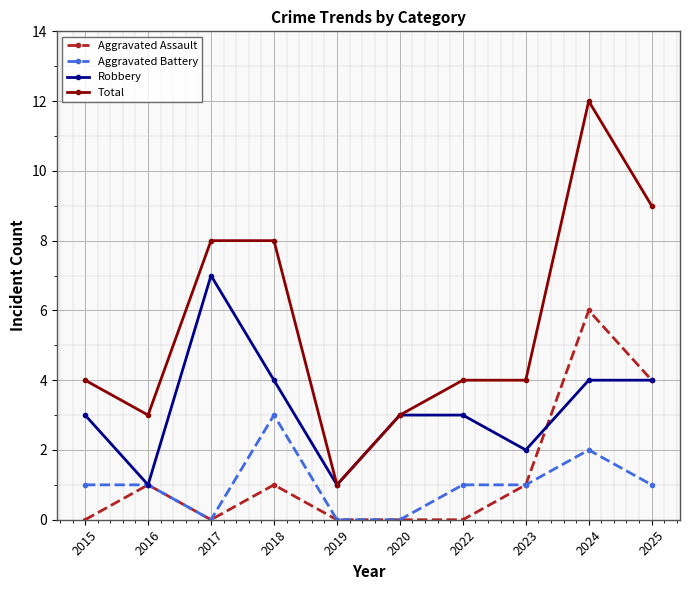

List the series in order of their peak value, highest first.

Total, Robbery, Aggravated Assault, Aggravated Battery